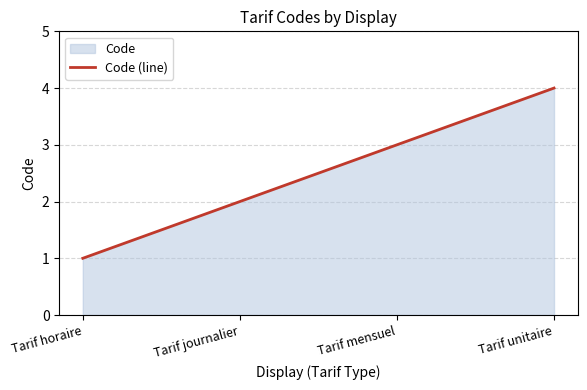

What is the difference between the maximum and minimum values?

3